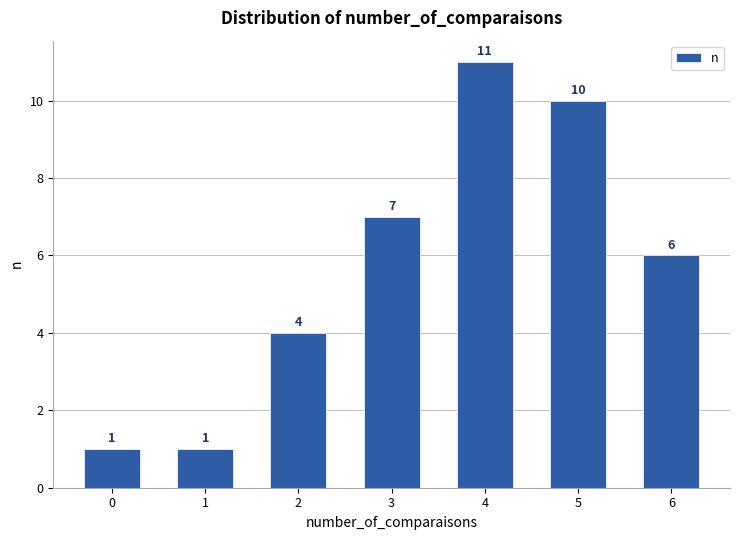

The value at 5 is 10. True or false?

True